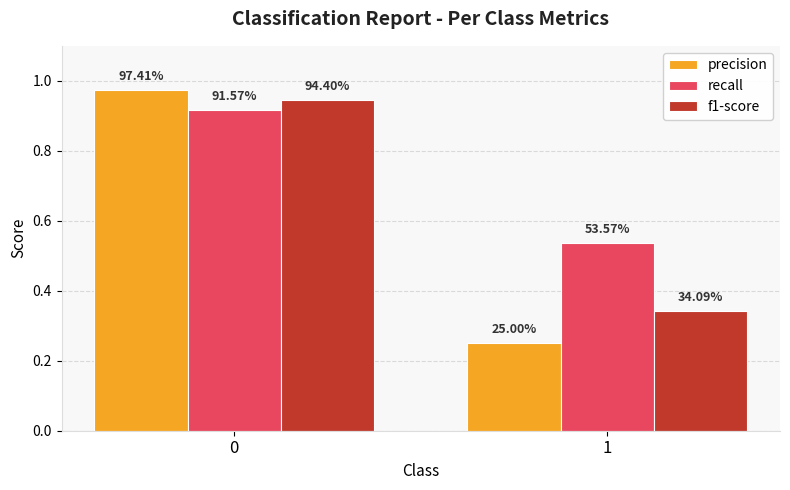

Rank the categories by f1-score value from highest to lowest.

0, 1